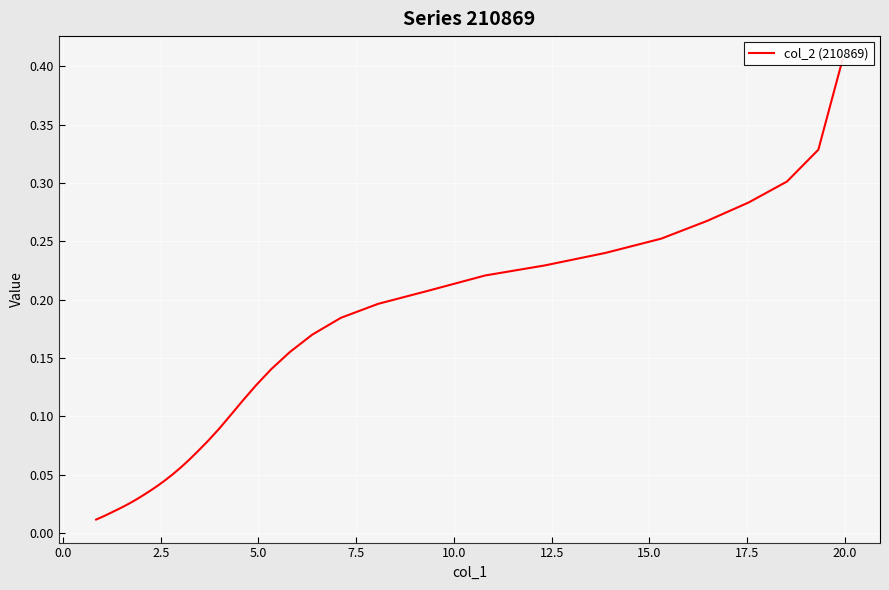

What is the difference between the maximum and second lowest values?

0.4